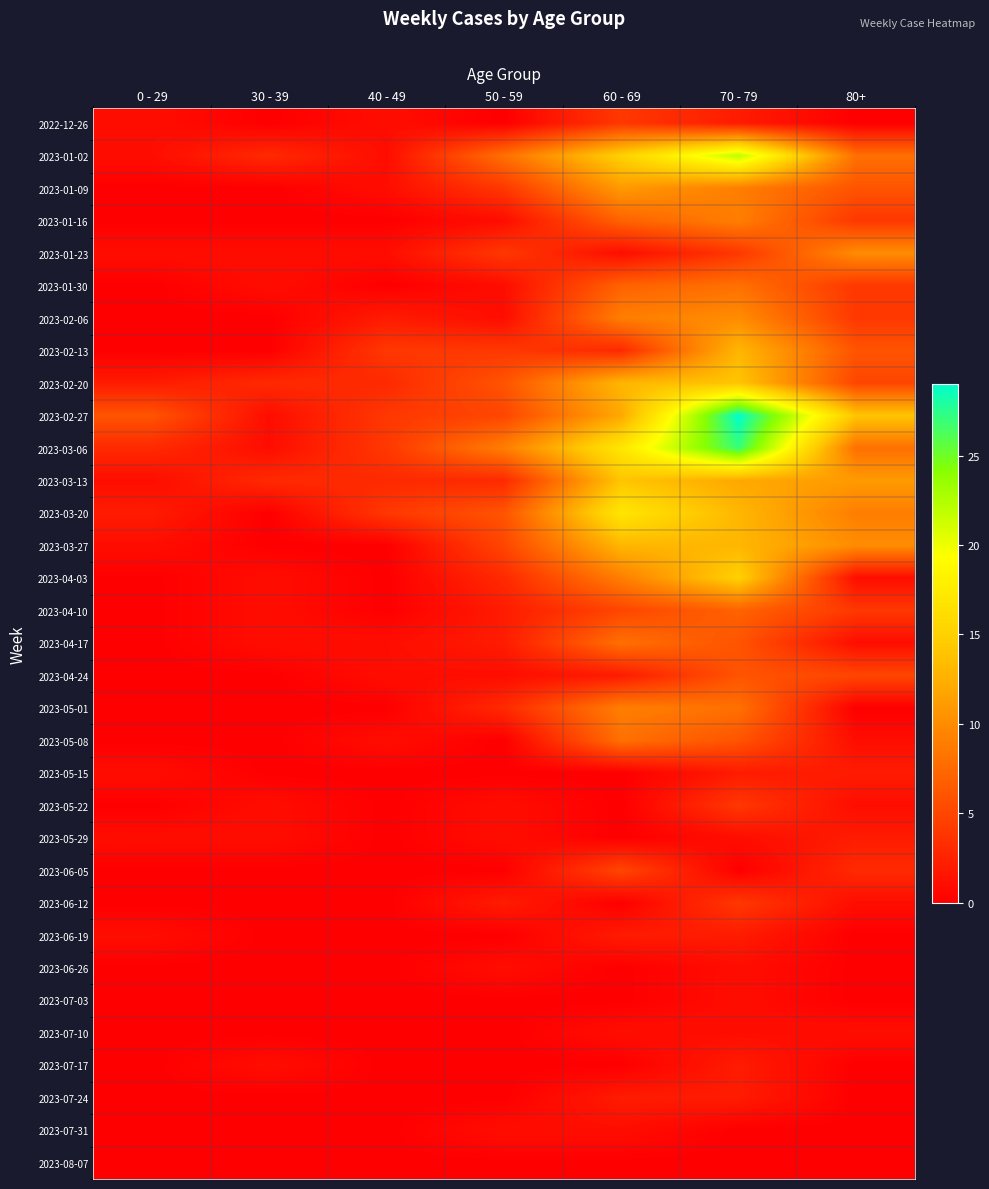

Reading left to right, what are all the values shown in this chart?

2022-12-26: 0 - 29=1	30 - 39=0	40 - 49=1	50 - 59=0	60 - 69=4	70 - 79=2	80+=0
2023-01-02: 0 - 29=1	30 - 39=3	40 - 49=1	50 - 59=8	60 - 69=15	70 - 79=22	80+=8
2023-01-09: 0 - 29=0	30 - 39=0	40 - 49=1	50 - 59=4	60 - 69=11	70 - 79=9	80+=6
2023-01-16: 0 - 29=0	30 - 39=0	40 - 49=0	50 - 59=1	60 - 69=7	70 - 79=9	80+=4
2023-01-23: 0 - 29=1	30 - 39=1	40 - 49=1	50 - 59=4	60 - 69=1	70 - 79=4	80+=10
2023-01-30: 0 - 29=0	30 - 39=1	40 - 49=0	50 - 59=1	60 - 69=7	70 - 79=8	80+=4
2023-02-06: 0 - 29=0	30 - 39=0	40 - 49=2	50 - 59=1	60 - 69=9	70 - 79=10	80+=4
2023-02-13: 0 - 29=0	30 - 39=0	40 - 49=4	50 - 59=4	60 - 69=3	70 - 79=13	80+=6
2023-02-20: 0 - 29=2	30 - 39=3	40 - 49=3	50 - 59=6	60 - 69=13	70 - 79=14	80+=5
2023-02-27: 0 - 29=6	30 - 39=1	40 - 49=4	50 - 59=5	60 - 69=12	70 - 79=29	80+=14
2023-03-06: 0 - 29=3	30 - 39=1	40 - 49=4	50 - 59=9	60 - 69=17	70 - 79=27	80+=8
2023-03-13: 0 - 29=1	30 - 39=3	40 - 49=3	50 - 59=3	60 - 69=14	70 - 79=12	80+=11
2023-03-20: 0 - 29=2	30 - 39=0	40 - 49=4	50 - 59=6	60 - 69=17	70 - 79=13	80+=9
2023-03-27: 0 - 29=1	30 - 39=0	40 - 49=0	50 - 59=5	60 - 69=13	70 - 79=13	80+=10
2023-04-03: 0 - 29=0	30 - 39=1	40 - 49=0	50 - 59=3	60 - 69=9	70 - 79=15	80+=1
2023-04-10: 0 - 29=0	30 - 39=1	40 - 49=0	50 - 59=2	60 - 69=5	70 - 79=7	80+=4
2023-04-17: 0 - 29=0	30 - 39=1	40 - 49=1	50 - 59=2	60 - 69=8	70 - 79=6	80+=1
2023-04-24: 0 - 29=0	30 - 39=0	40 - 49=1	50 - 59=1	60 - 69=2	70 - 79=6	80+=5
2023-05-01: 0 - 29=0	30 - 39=0	40 - 49=0	50 - 59=3	60 - 69=9	70 - 79=8	80+=0
2023-05-08: 0 - 29=0	30 - 39=0	40 - 49=1	50 - 59=0	60 - 69=8	70 - 79=6	80+=1
2023-05-15: 0 - 29=1	30 - 39=0	40 - 49=0	50 - 59=0	60 - 69=0	70 - 79=2	80+=2
2023-05-22: 0 - 29=0	30 - 39=1	40 - 49=0	50 - 59=1	60 - 69=0	70 - 79=4	80+=1
2023-05-29: 0 - 29=1	30 - 39=1	40 - 49=0	50 - 59=1	60 - 69=0	70 - 79=1	80+=2
2023-06-05: 0 - 29=0	30 - 39=0	40 - 49=0	50 - 59=0	60 - 69=5	70 - 79=0	80+=3
2023-06-12: 0 - 29=0	30 - 39=0	40 - 49=0	50 - 59=2	60 - 69=0	70 - 79=4	80+=1
2023-06-19: 0 - 29=1	30 - 39=0	40 - 49=0	50 - 59=0	60 - 69=2	70 - 79=2	80+=0
2023-06-26: 0 - 29=0	30 - 39=0	40 - 49=0	50 - 59=1	60 - 69=0	70 - 79=1	80+=0
2023-07-03: 0 - 29=0	30 - 39=0	40 - 49=0	50 - 59=0	60 - 69=0	70 - 79=1	80+=0
2023-07-10: 0 - 29=0	30 - 39=0	40 - 49=0	50 - 59=0	60 - 69=1	70 - 79=1	80+=1
2023-07-17: 0 - 29=0	30 - 39=1	40 - 49=0	50 - 59=0	60 - 69=0	70 - 79=2	80+=0
2023-07-24: 0 - 29=0	30 - 39=0	40 - 49=0	50 - 59=0	60 - 69=2	70 - 79=2	80+=0
2023-07-31: 0 - 29=0	30 - 39=0	40 - 49=0	50 - 59=1	60 - 69=1	70 - 79=0	80+=0
2023-08-07: 0 - 29=0	30 - 39=0	40 - 49=0	50 - 59=0	60 - 69=0	70 - 79=0	80+=0